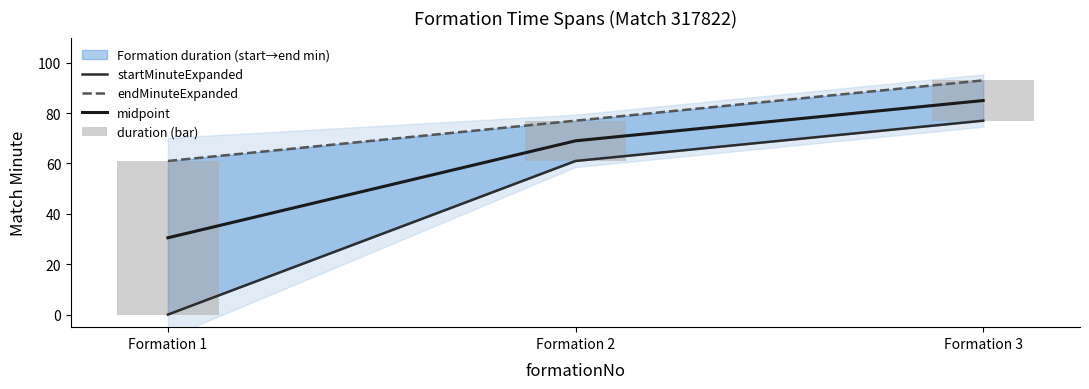

What is the value of the endMinuteExpanded bar at the 2nd from the left?

77.0